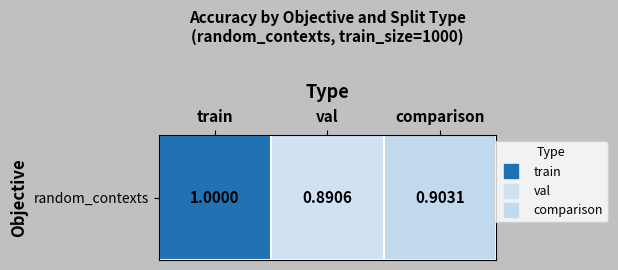

Approximately how many times larger is the value at val compared to train?

0.9